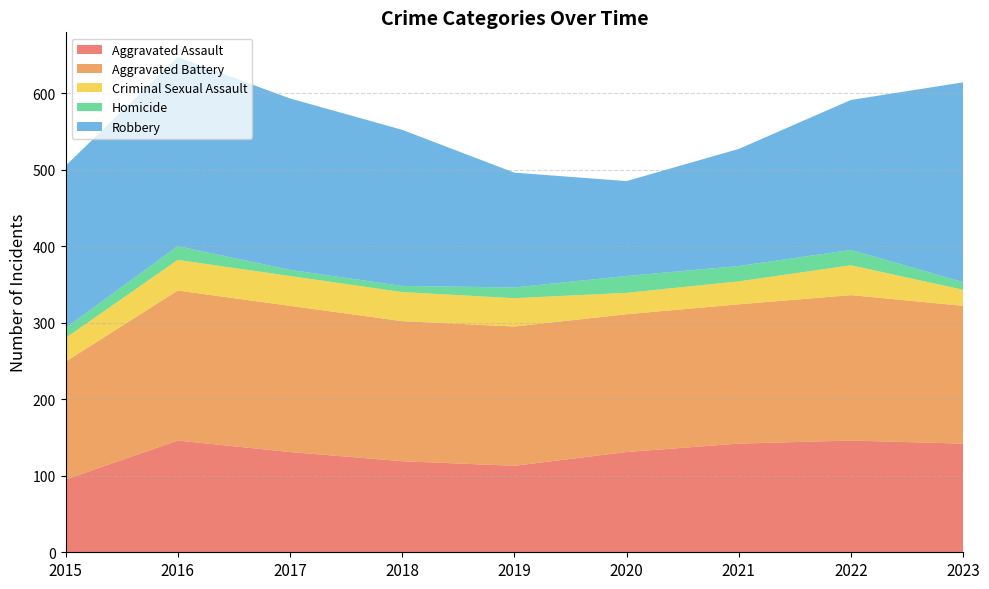

Reading right to left, extract all data points from this chart.

Aggravated Assault: 142	146	142	131	113	119	131	146	95
Aggravated Battery: 180	190	182	180	182	183	191	196	154
Criminal Sexual Assault: 21	39	30	28	37	38	39	40	31
Homicide: 10	20	20	22	14	8	8	18	13
Robbery: 261	196	153	124	150	204	224	247	212